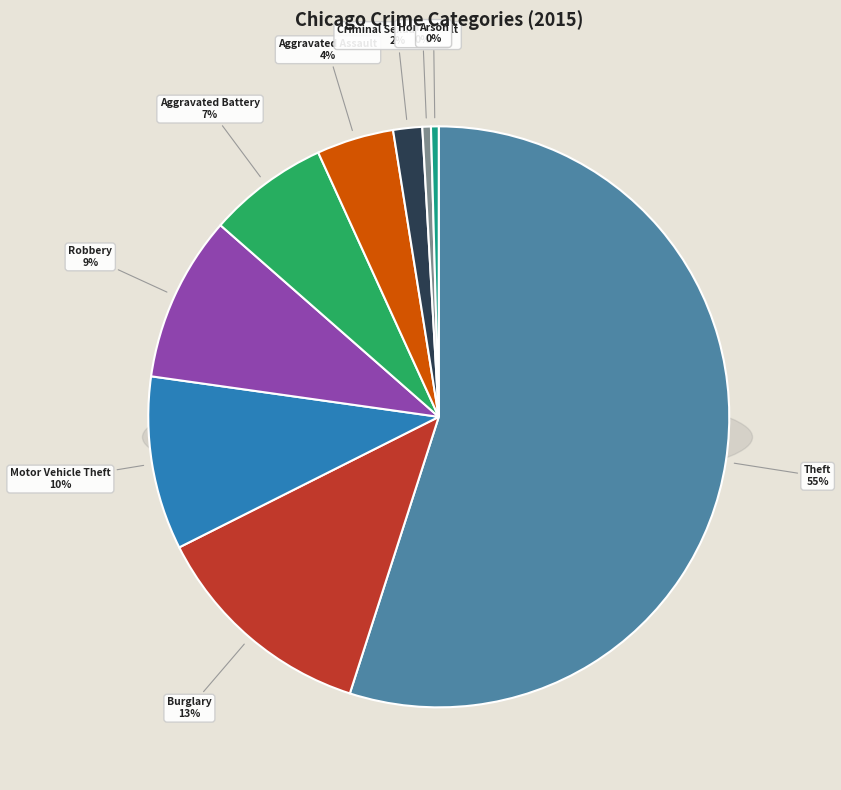

How many slices are in this pie chart?

9